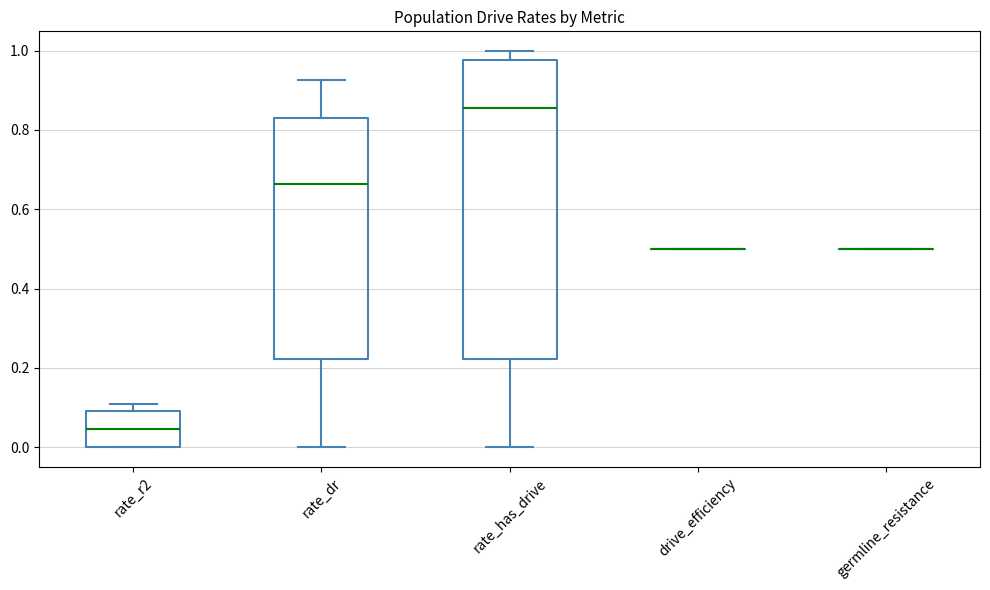

Which box is the tallest, from its lower edge to its upper edge?

rate_has_drive